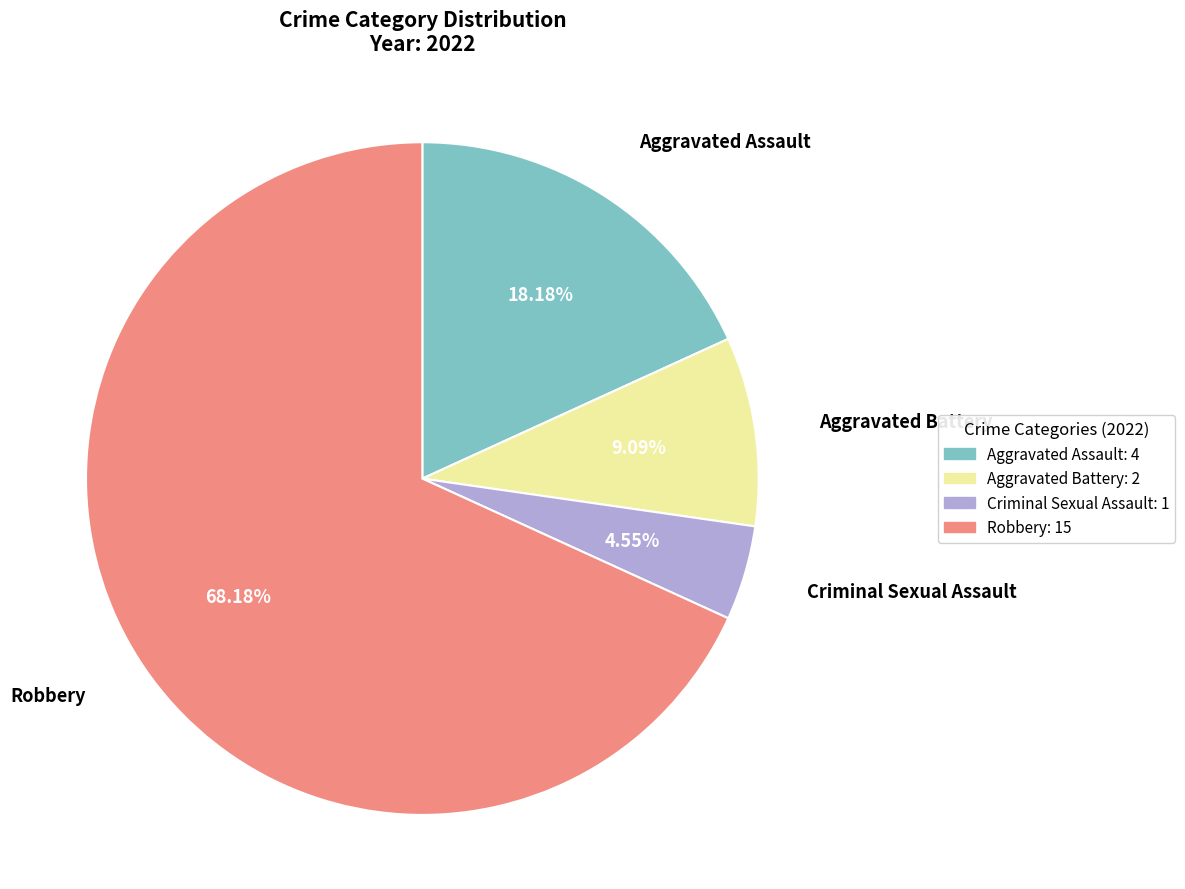

To the nearest percent, what portion does Criminal Sexual Assault represent?

5%